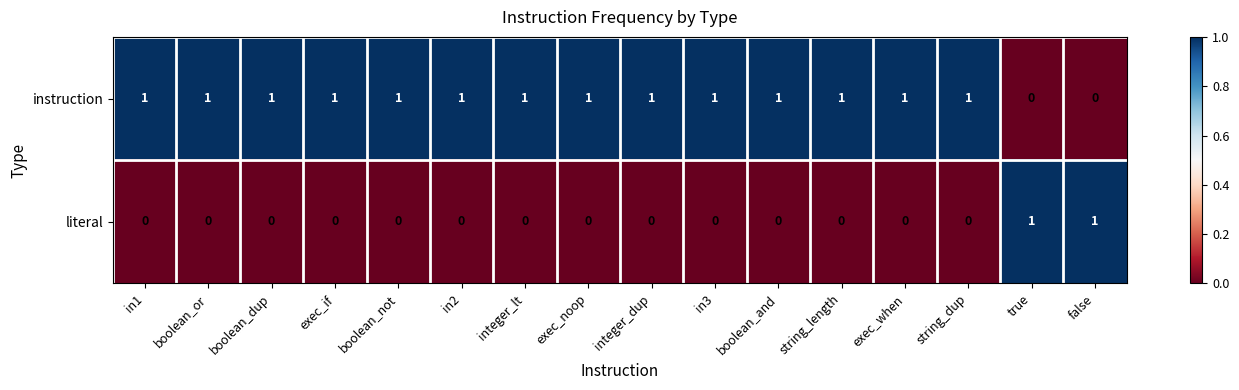

The value of instruction at boolean_or is 0. True or false?

False